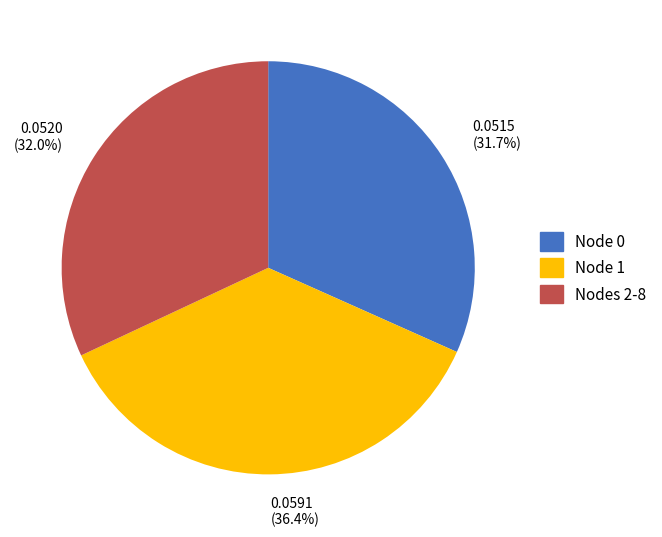

What is the largest slice in the pie chart?

0.0591 (36.4%)